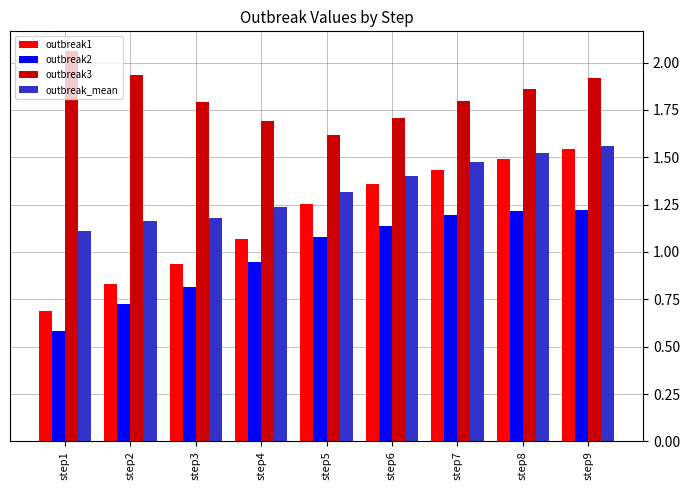

At which category is the sum across all series the highest?

step9